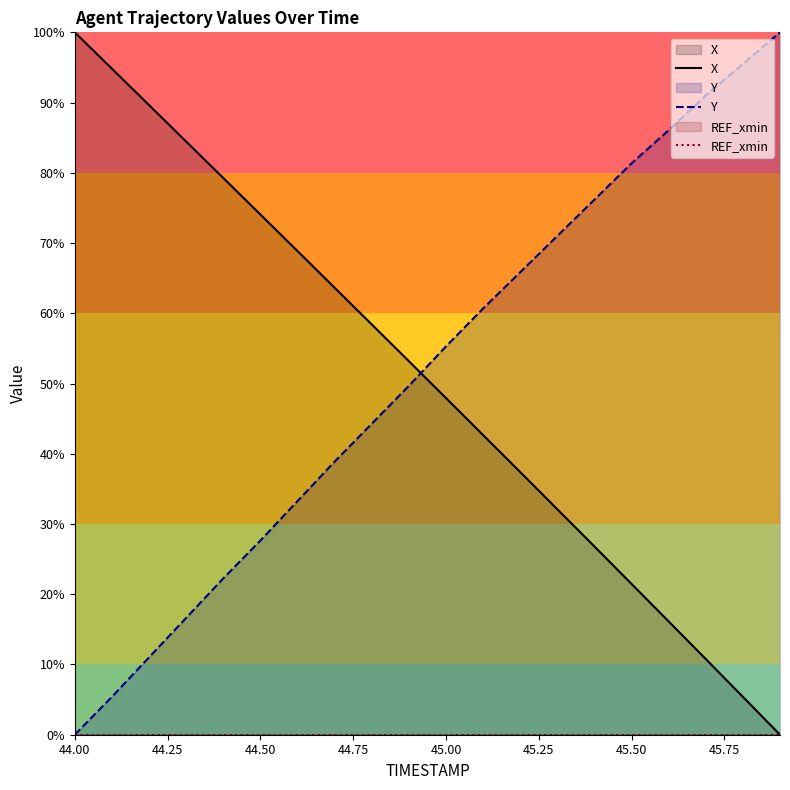

What is the difference between the maximum and second lowest values in the X series?

94.6